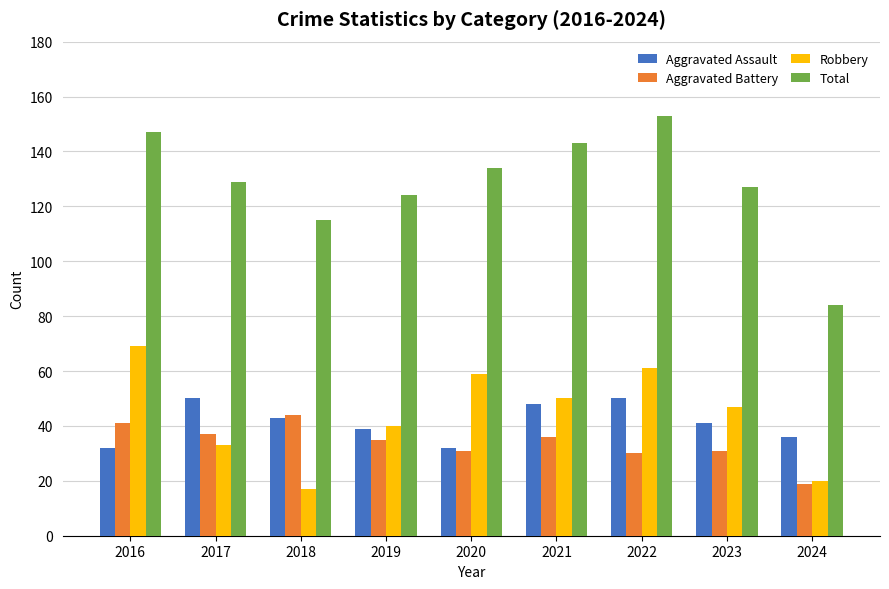

Which series has the largest total across all categories?

Total